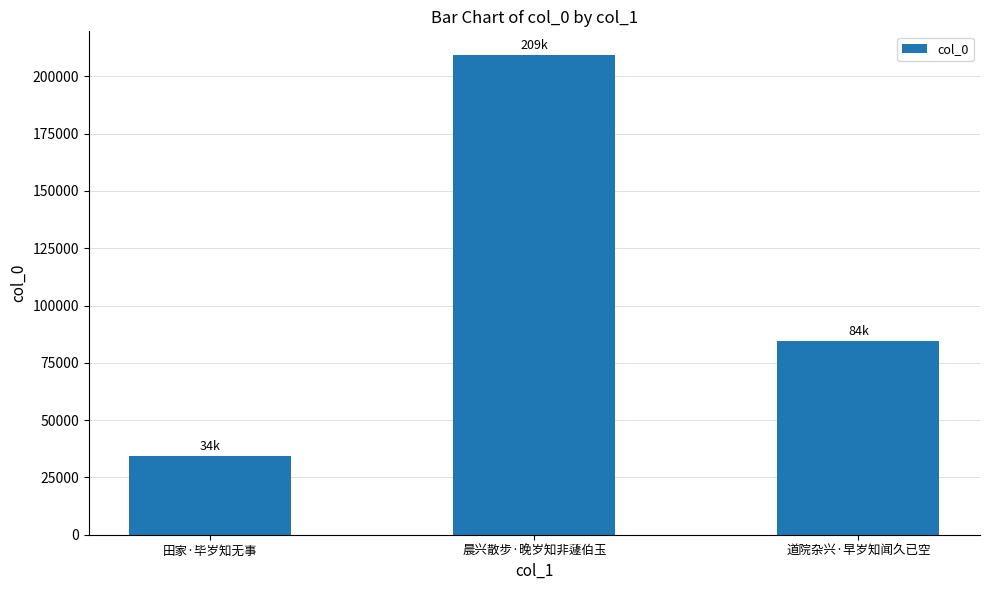

Which category has the lowest value across all series?

田家·毕岁知无事